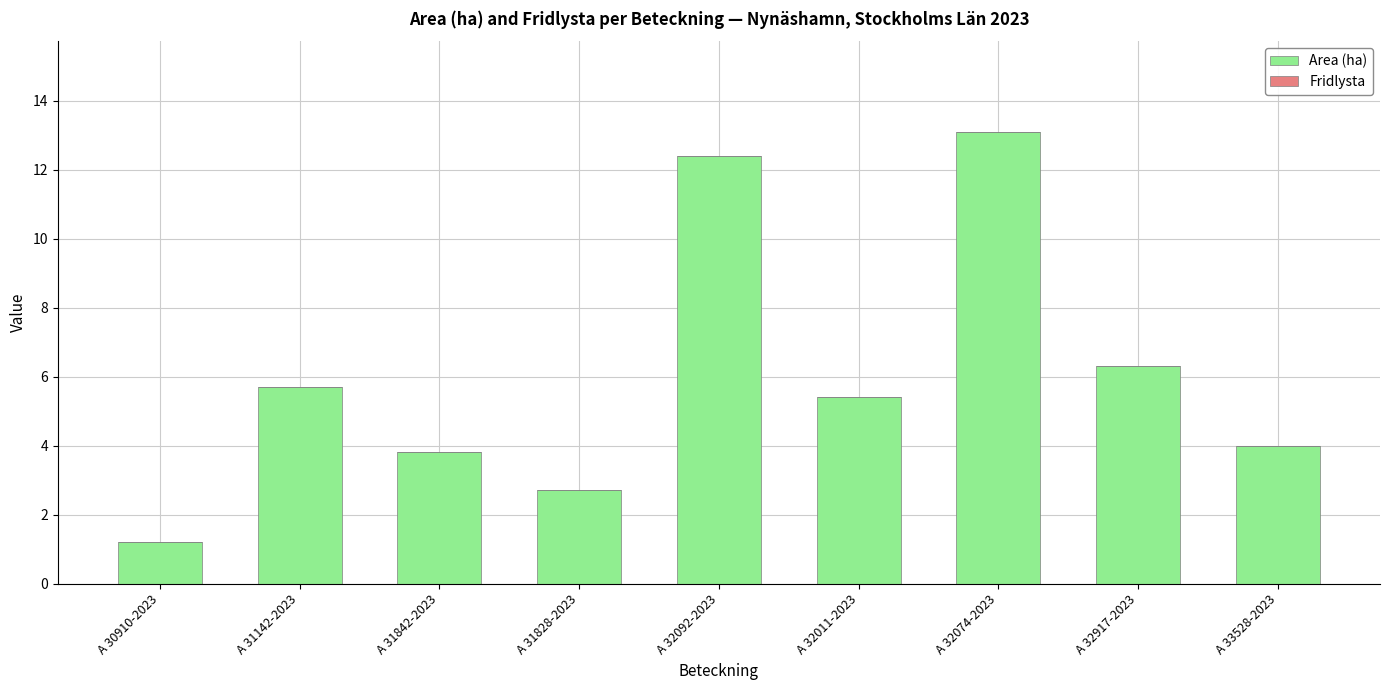

Reading right to left, what are all the values shown in this chart?

4.0	6.3	13.1	5.4	12.4	2.7	3.8	5.7	1.2